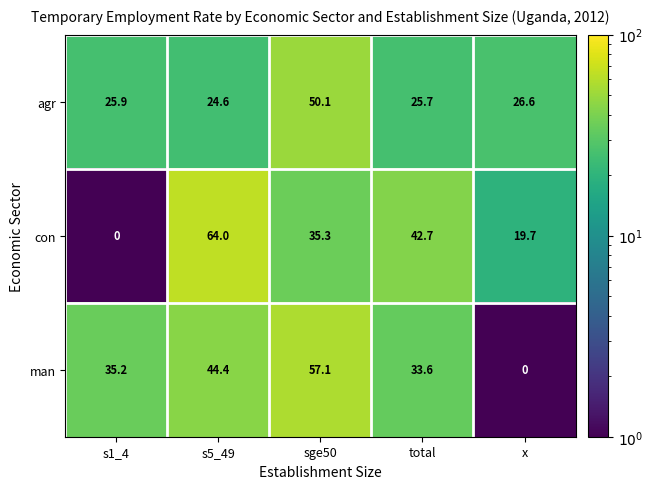

The value of man at sge50 is 57.1. True or false?

True